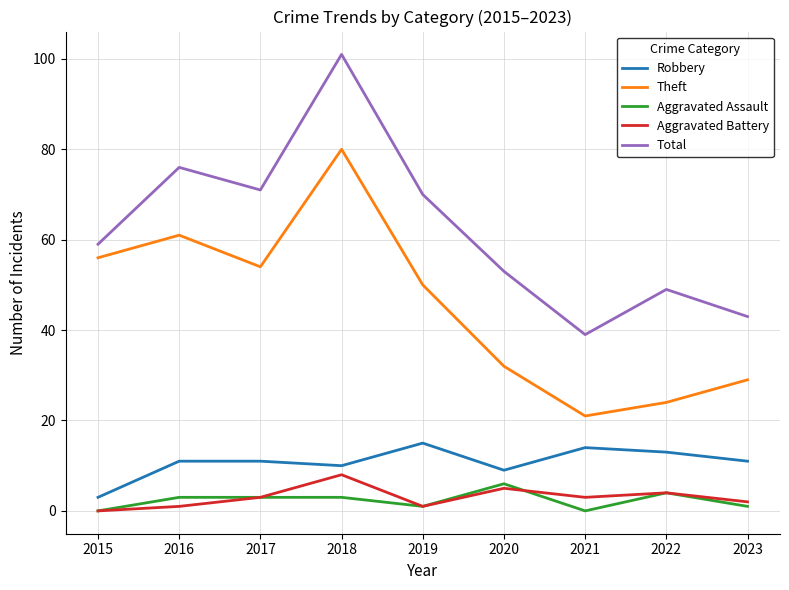

In Theft, how many points are lower than both neighbors (excluding endpoints)?

2